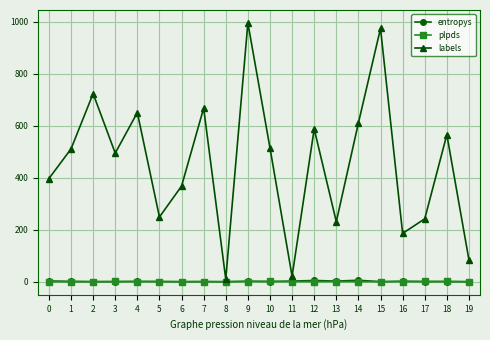

After their last crossing, which series has the higher values: entropys or plpds?

plpds